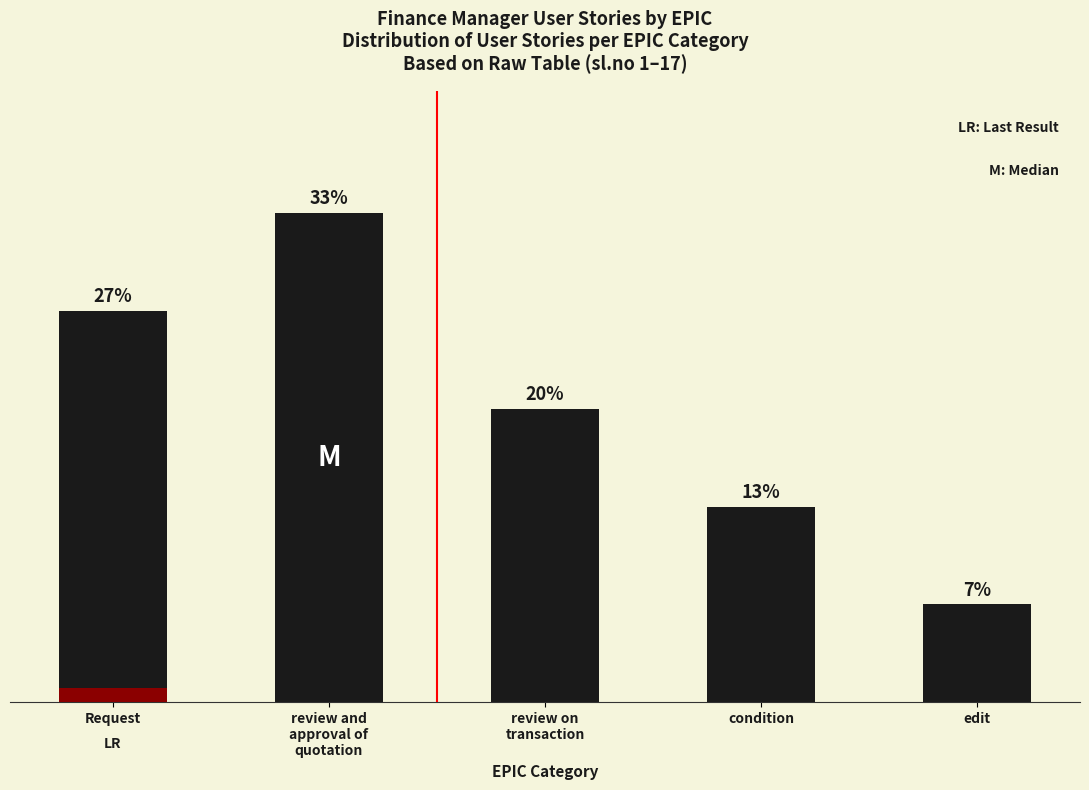

Is it true that the value at edit is 1?

False